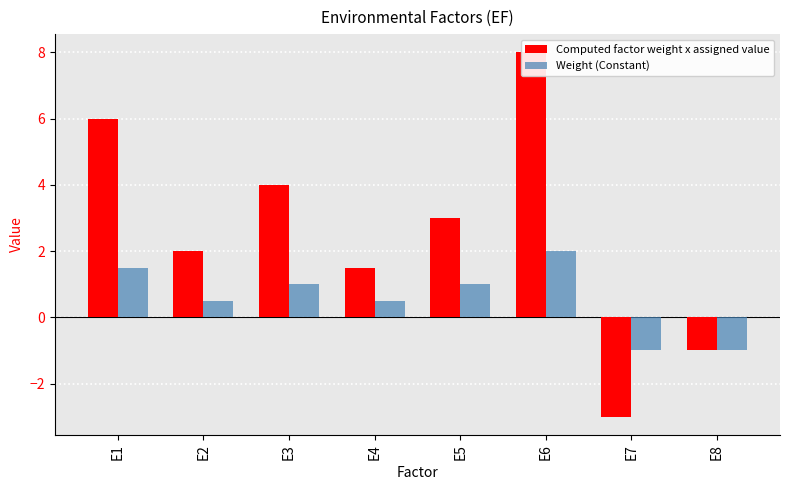

Reading left to right, what are all the values shown in this chart?

Computed factor weight x assigned value: E1=6.0	E2=2.0	E3=4.0	E4=1.5	E5=3.0	E6=8.0	E7=-3.0	E8=-1.0
Weight (Constant): E1=1.5	E2=0.5	E3=1.0	E4=0.5	E5=1.0	E6=2.0	E7=-1.0	E8=-1.0